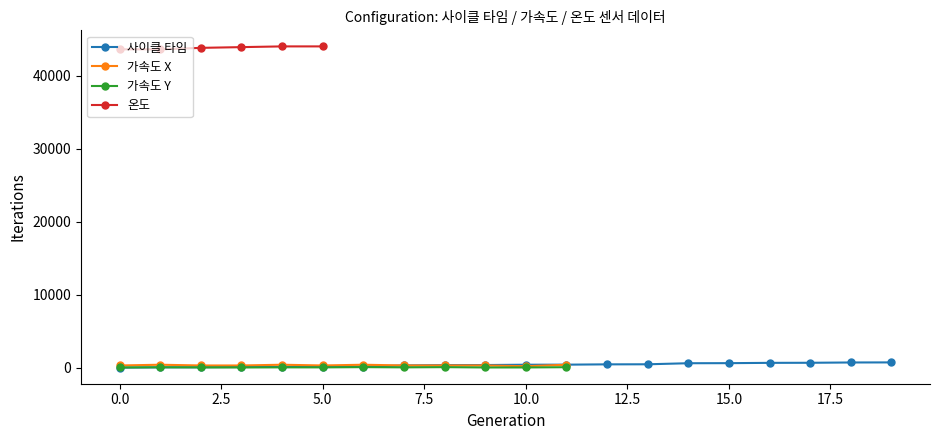

What is the maximum value for 온도?

44000